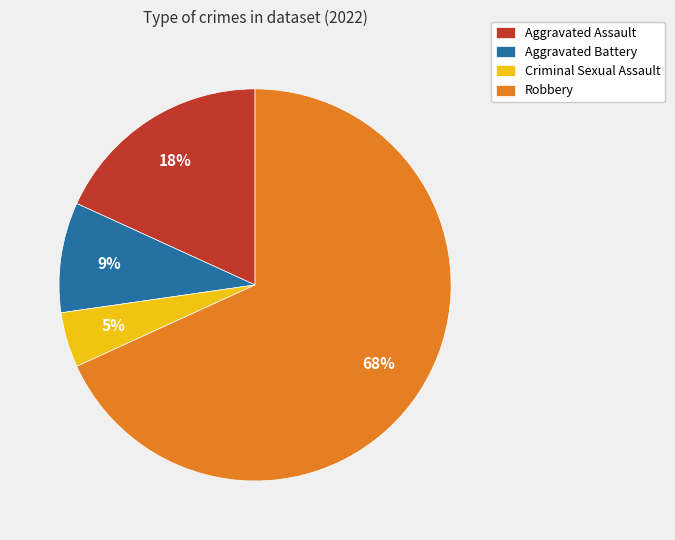

Is there any slice that represents more than half of the pie?

Yes